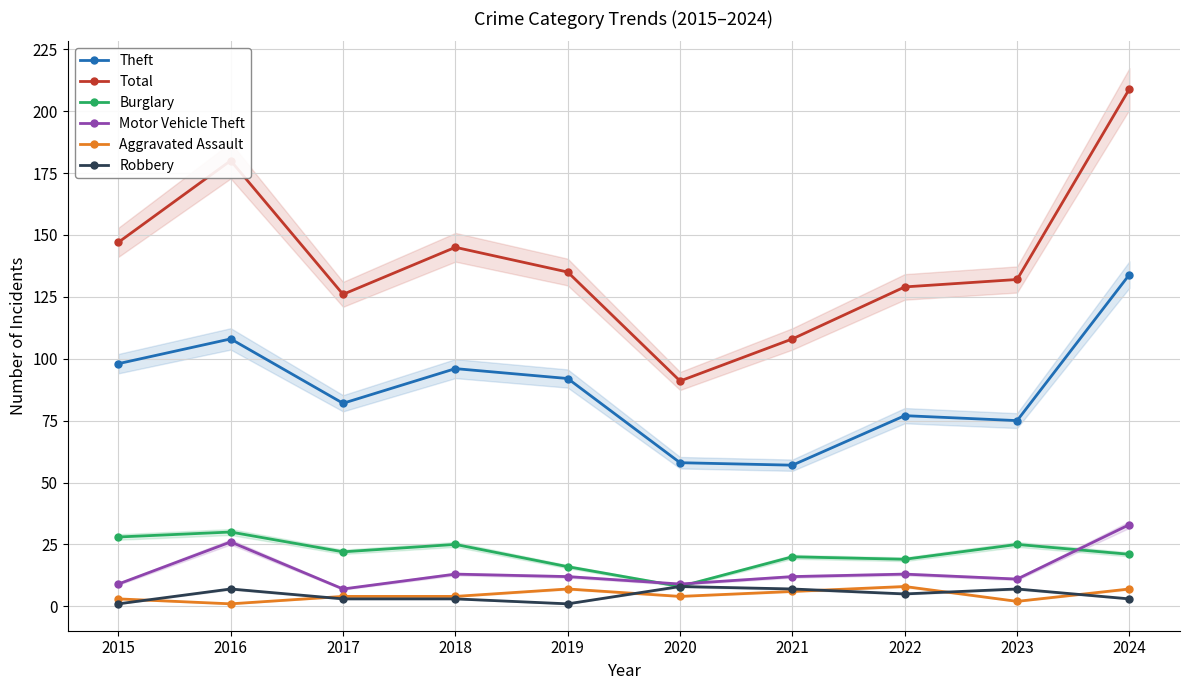

At which category does the chart reach its peak across all series?

2024